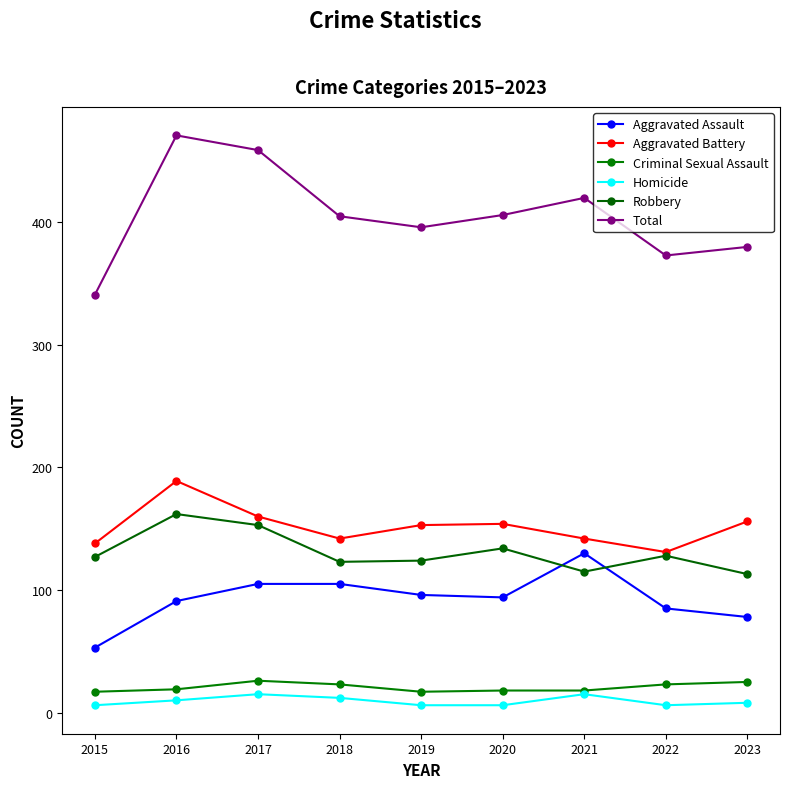

At which category is the sum across all series the highest?

2016